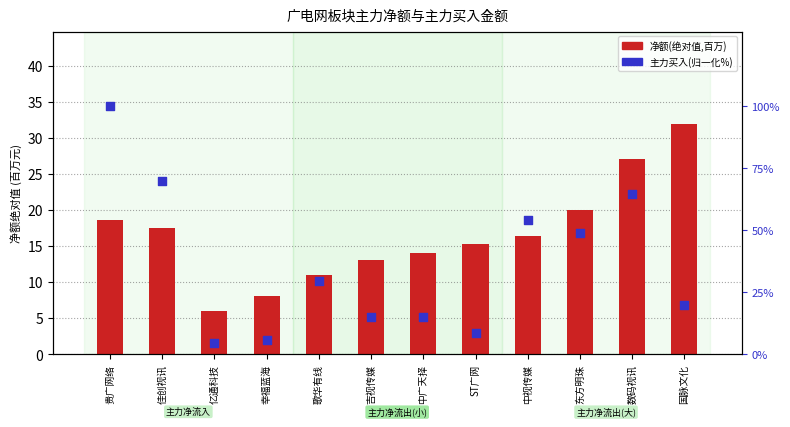

Which series contains the highest Y value?

主力买入(归一化%)